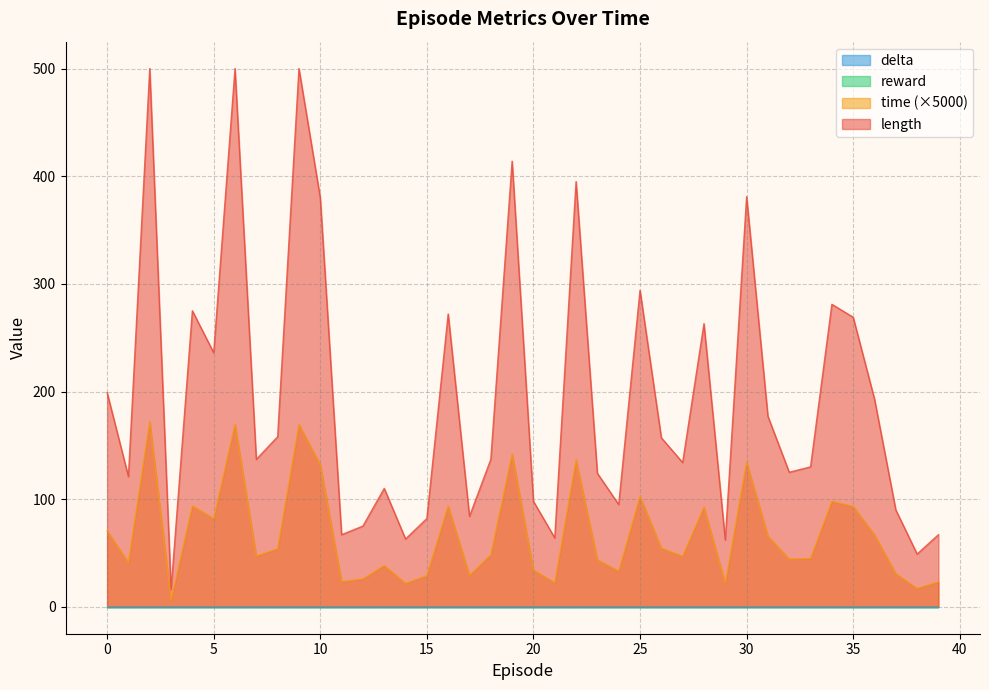

What is the sum of all length values?

7774.0